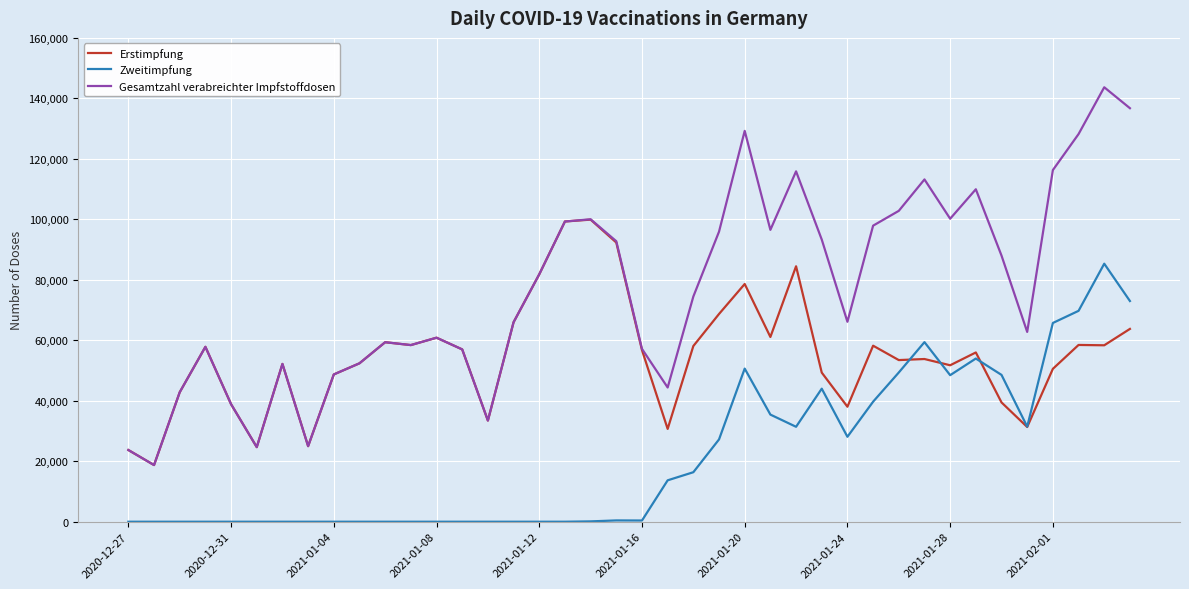

True or false: Zweitimpfung and Gesamtzahl verabreichter Impfstoffdosen intersect in this chart.

False